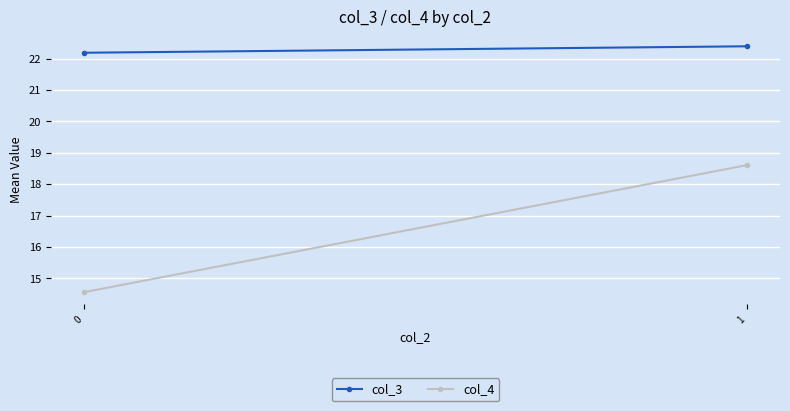

What are all the series names shown in the legend?

col_3, col_4